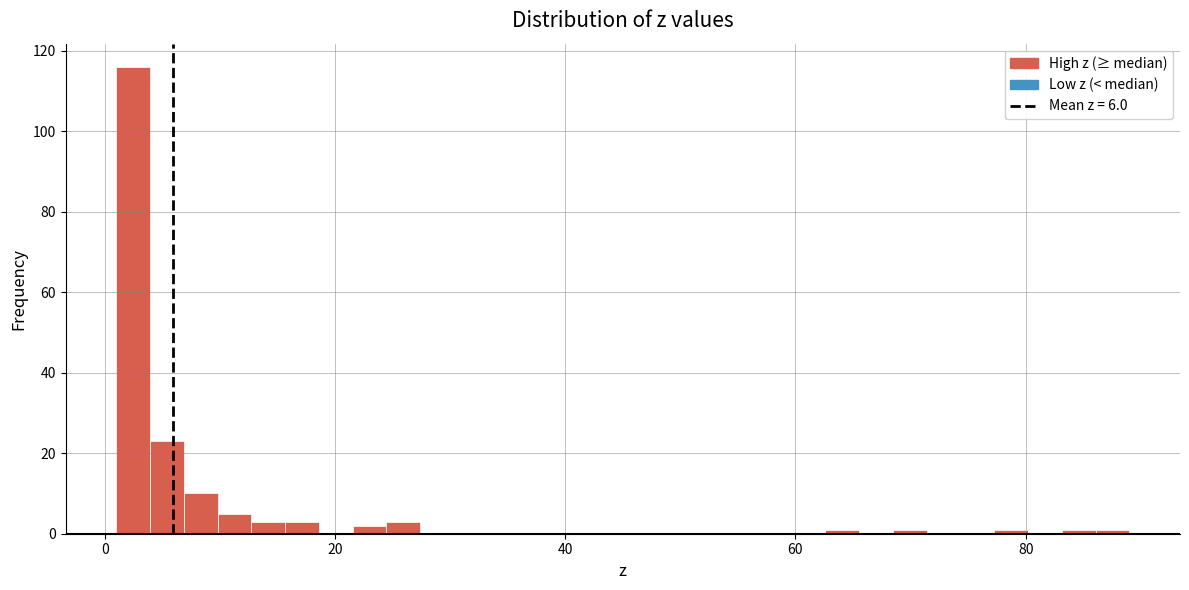

Read against the x-axis, roughly where is the centre of the tallest bar?

2